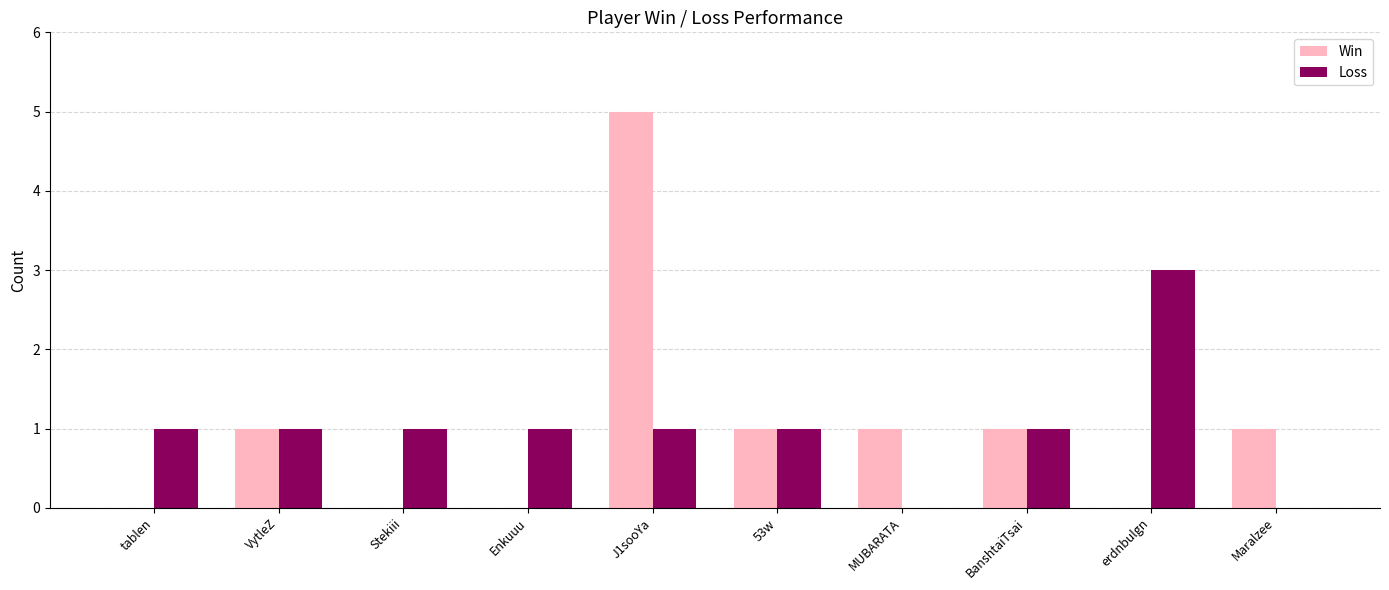

Count the number of categories in the chart.

10